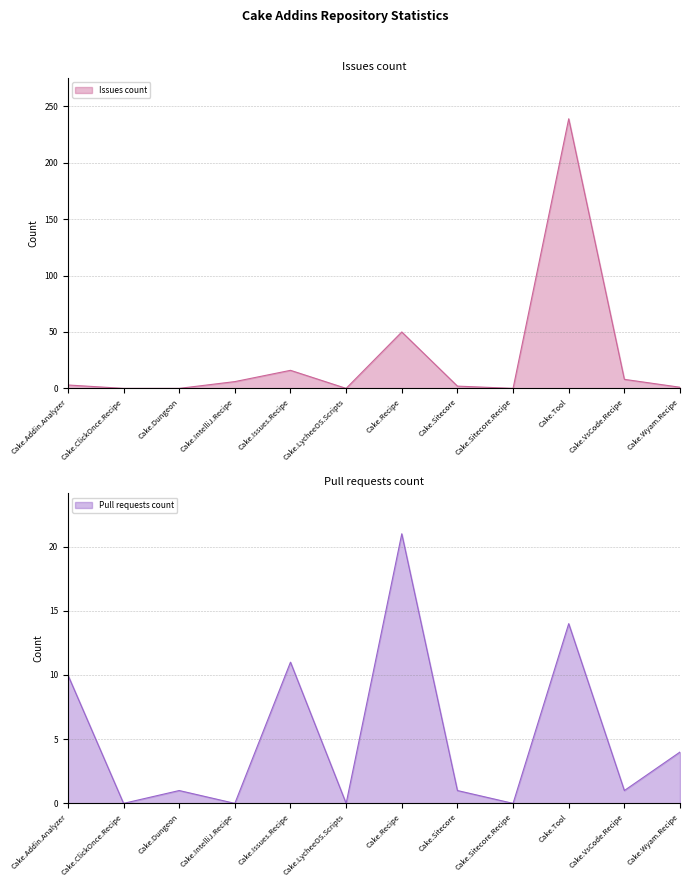

At which category is the sum across all series the highest?

Cake.Tool